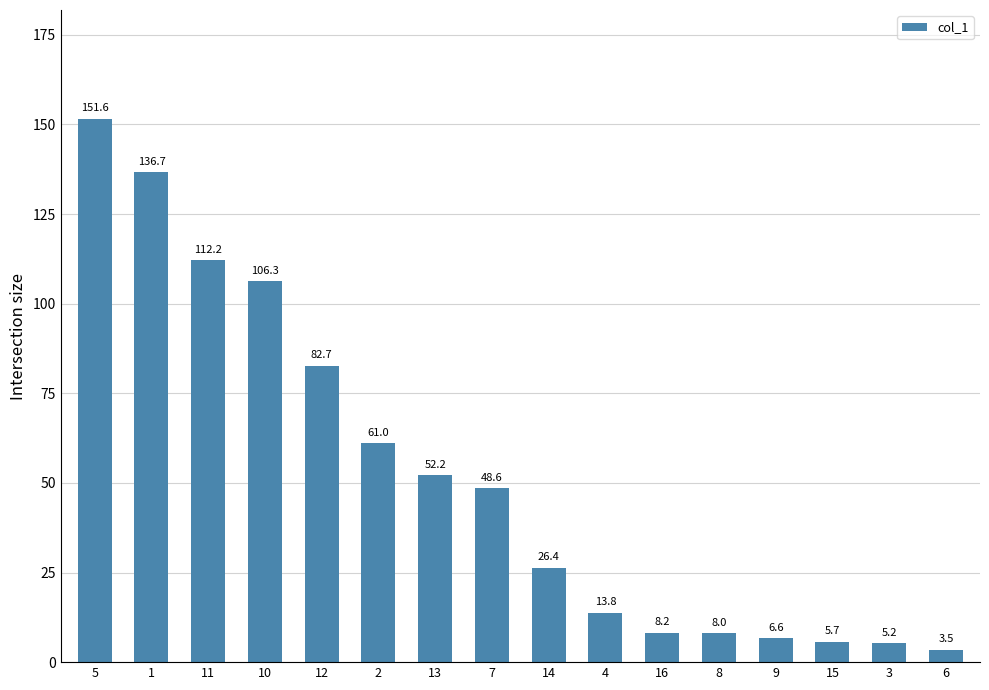

What is the minimum value shown in the chart?

3.5